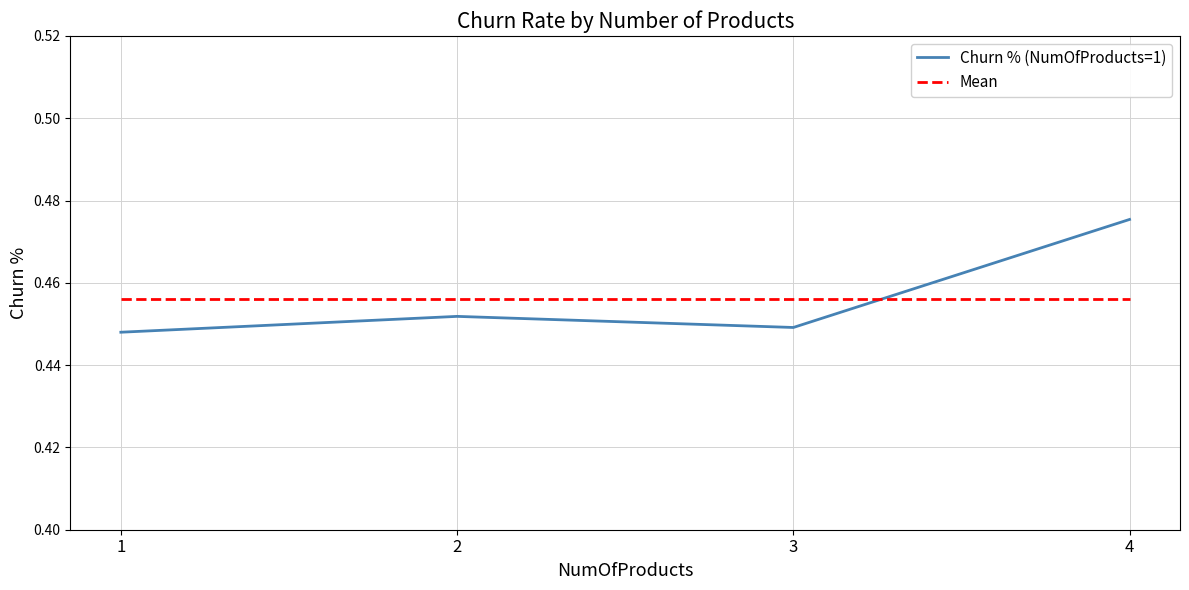

The value of Mean at 1 is 0.6. True or false?

False